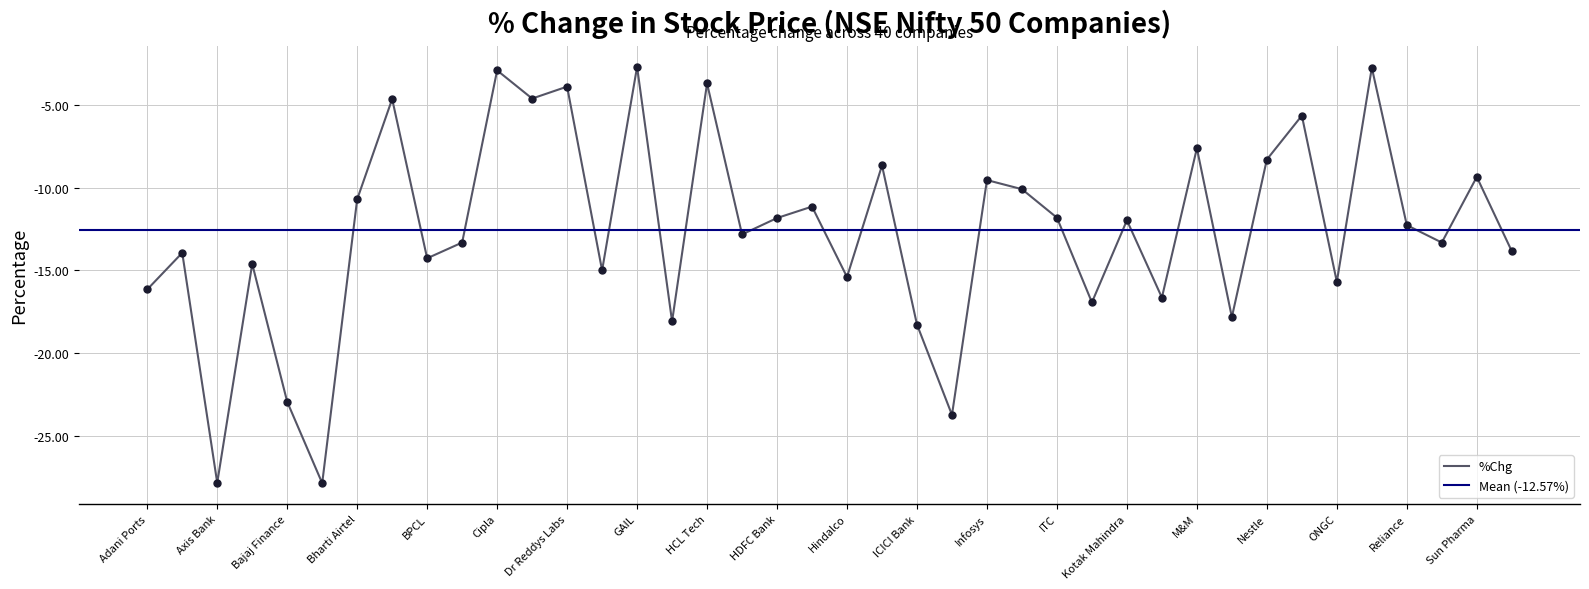

What is the change in value from ICICI Bank to Larsen?

+1.6